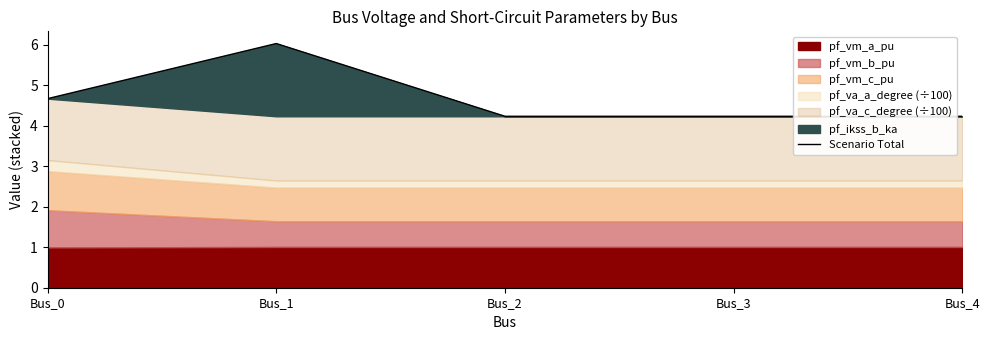

Reading right to left, transcribe all the data shown in this chart.

4.2	4.2	4.2	6.0	4.7